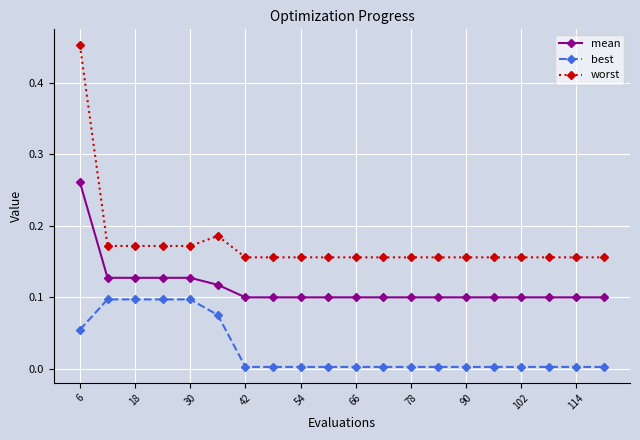

Which series has the largest range (max minus min)?

worst